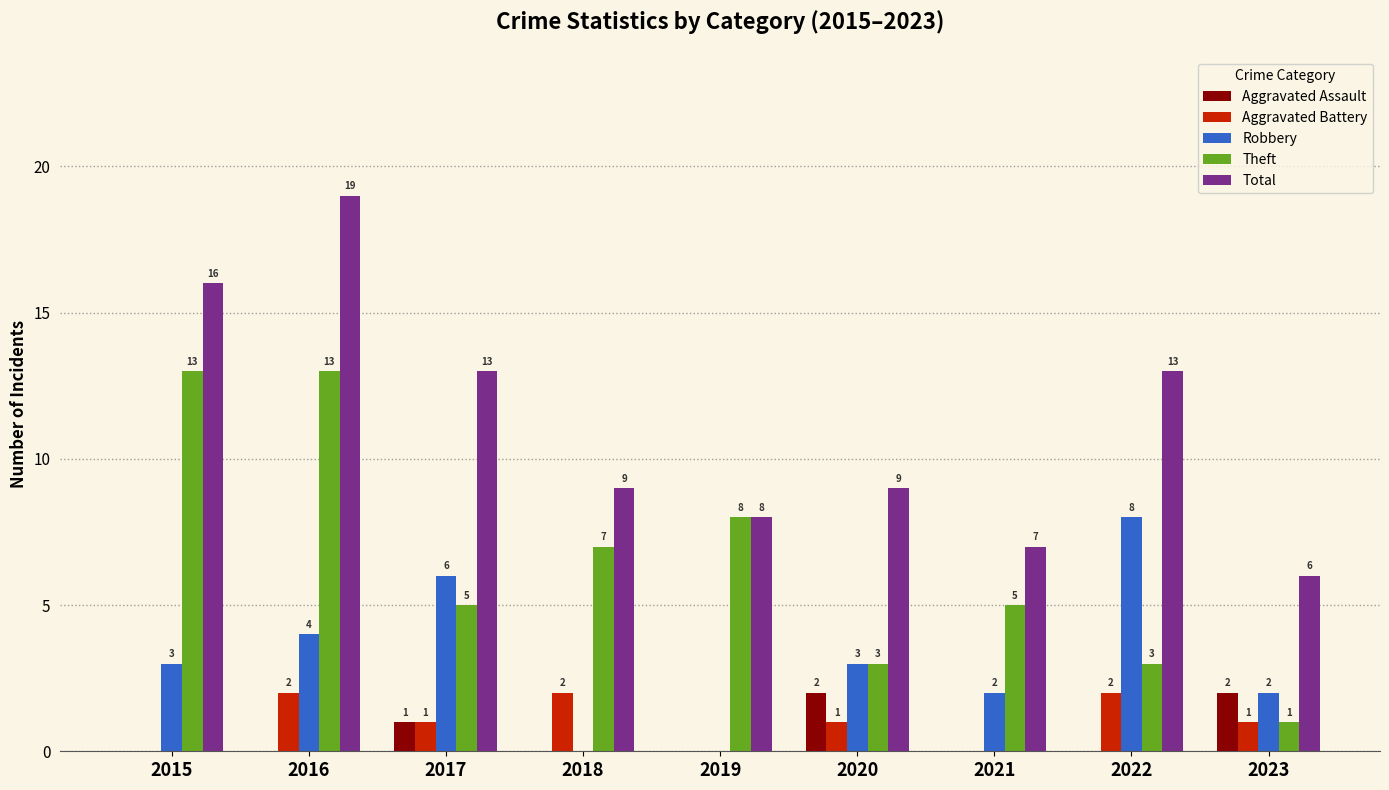

Between 2017 and 2019, which series saw the biggest shift?

Robbery